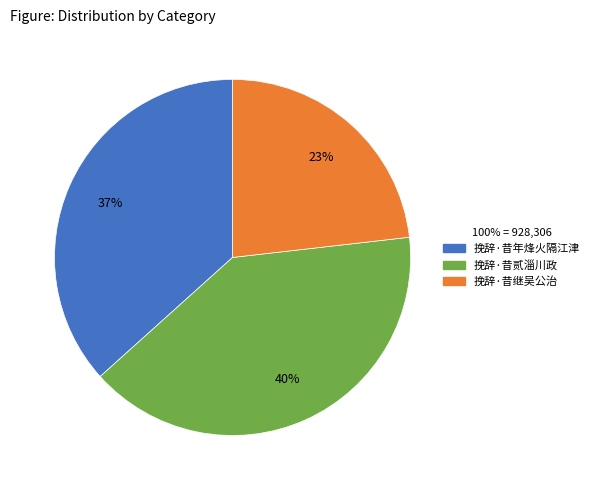

True or false: 挽辞·昔继吴公治 accounts for 16% of the total.

False